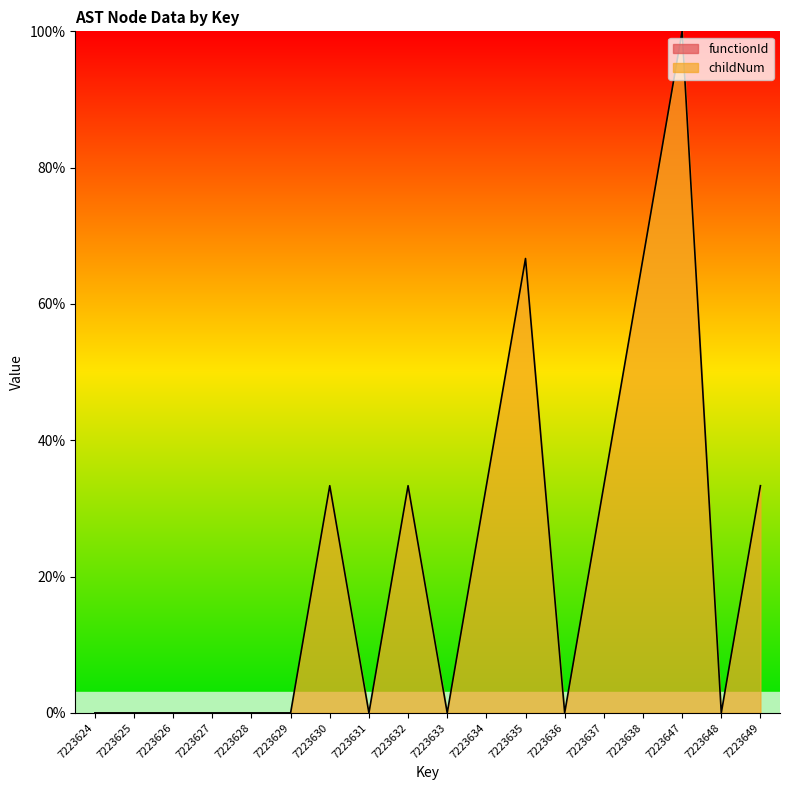

At which category does the chart reach its minimum across all series?

7223624